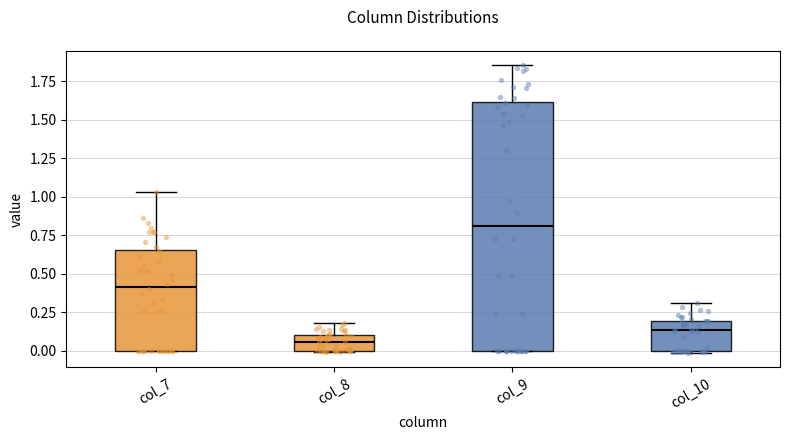

Comparing the boxes themselves (not the whiskers), which one is the tallest?

col_9